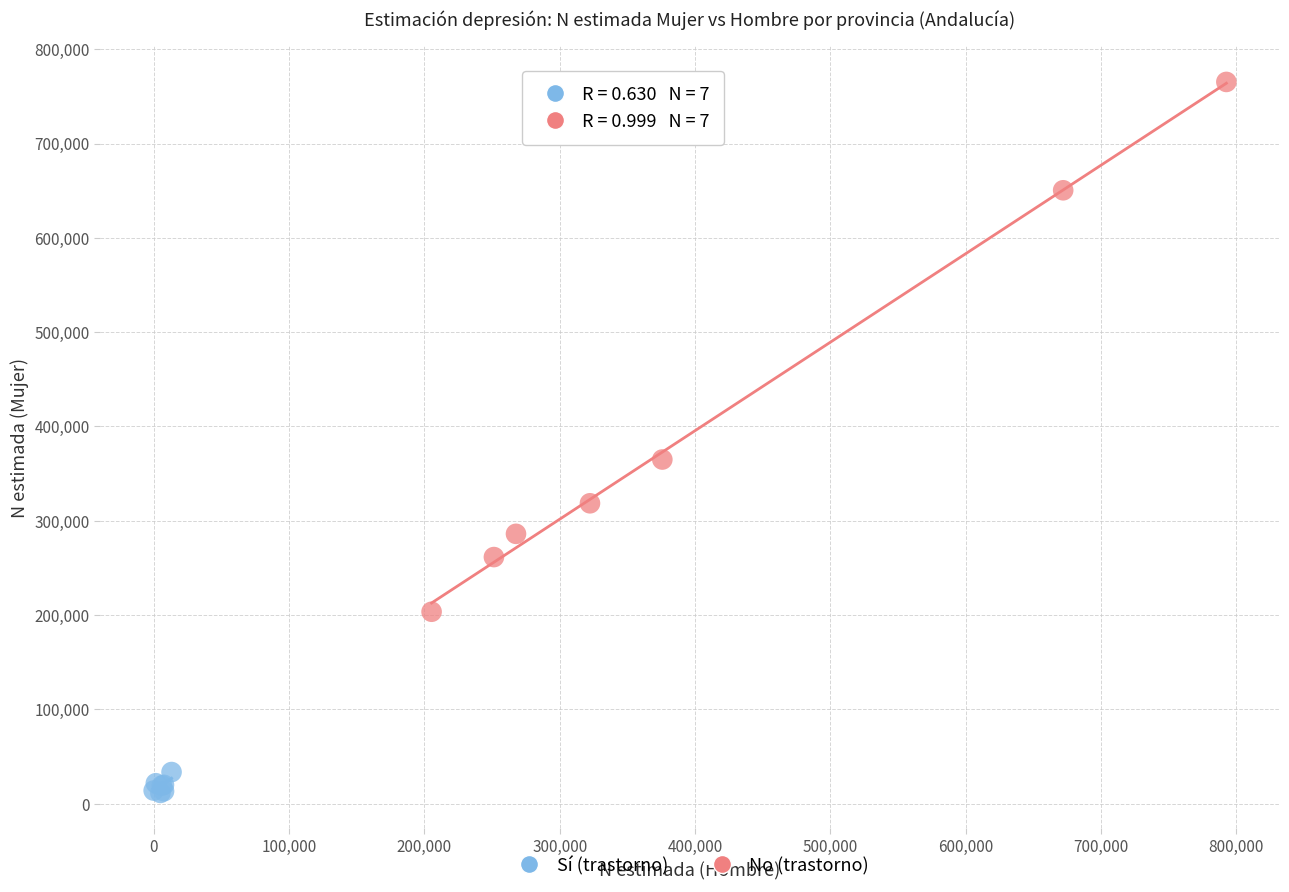

What are all the series names shown in the legend?

Sí (trastorno), No (trastorno)